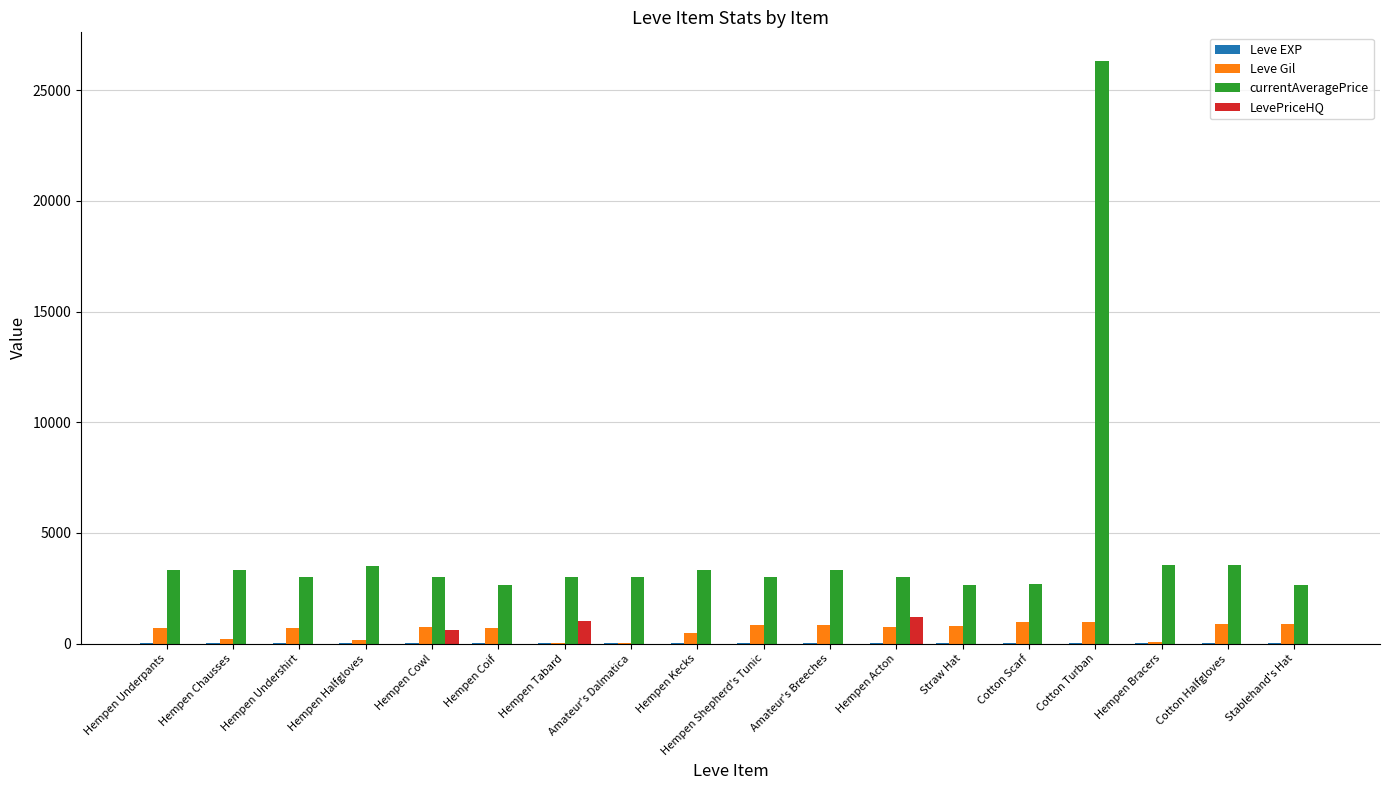

The LevePriceHQ series shows 0 at Straw Hat. True or false?

True